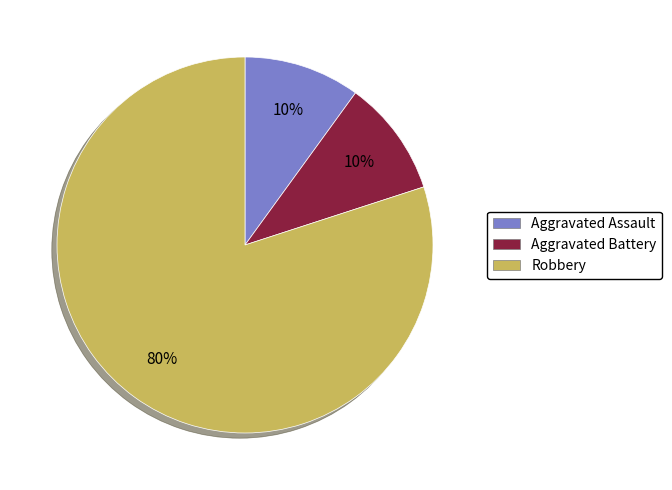

To the nearest percent, what portion does Aggravated Assault represent?

10%